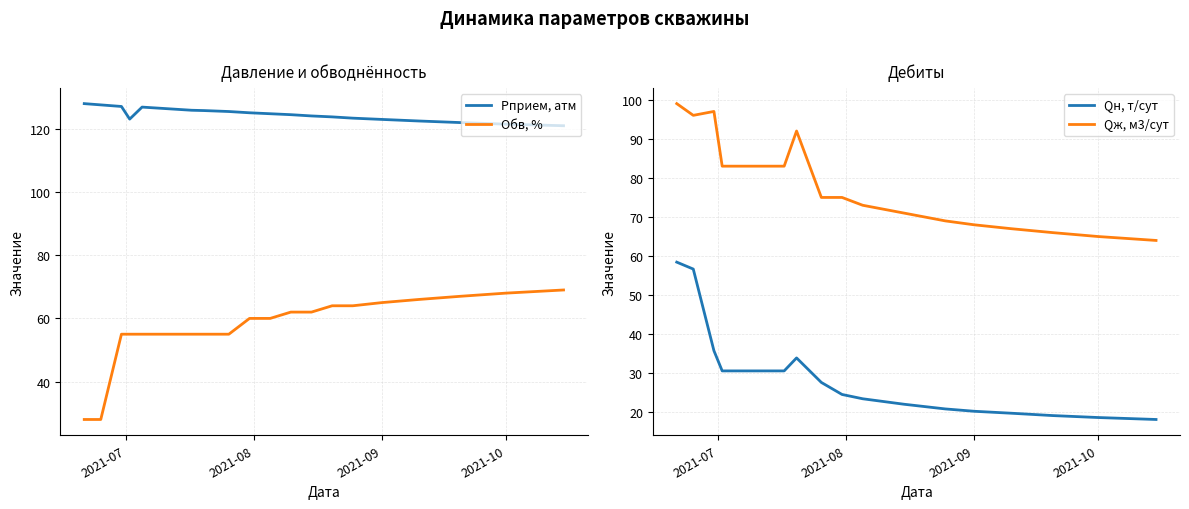

Reading right to left, transcribe all the data shown in this chart.

Рприем, атм: 121.0	121.5	122.0	122.5	123.0	123.4	123.8	124.1	124.5	124.8	125.1	125.5	125.8	125.9	126.4	126.9	123.1	127.1	127.6	128.0
Обв, %: 69.0	68.0	67.0	66.0	65.0	64.0	64.0	62.0	62.0	60.0	60.0	55.0	55.0	55.0	55.0	55.0	55.0	55.0	28.0	28.0
Qн, т/сут: 18.2	18.7	19.2	19.8	20.3	20.9	21.5	22.1	22.8	23.5	24.6	27.7	33.9	30.6	30.6	30.6	30.6	35.8	56.7	58.5
Qж, м3/сут: 64.0	65.0	66.0	67.0	68.0	69.0	70.0	71.0	72.0	73.0	75.0	75.0	92.0	83.0	83.0	83.0	83.0	97.0	96.0	99.0